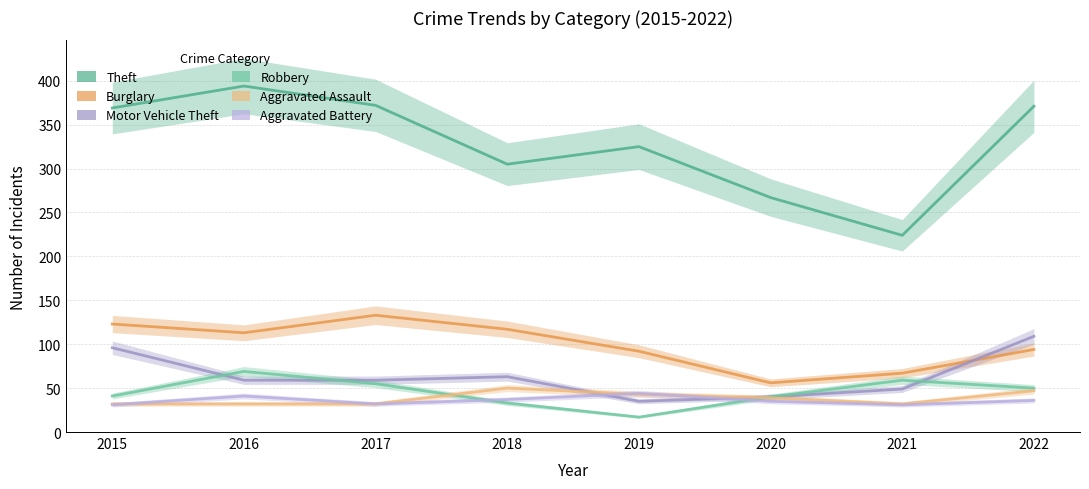

What are all the series names shown in the legend?

Theft, Burglary, Motor Vehicle Theft, Robbery, Aggravated Assault, Aggravated Battery